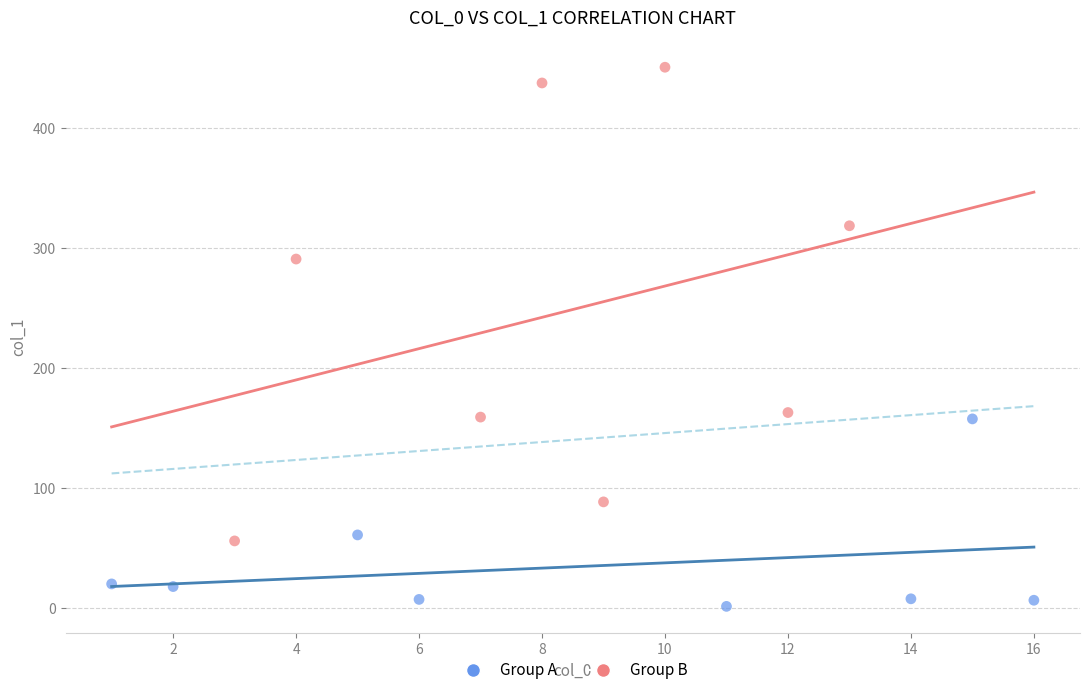

Which series contains the highest Y value?

Group B